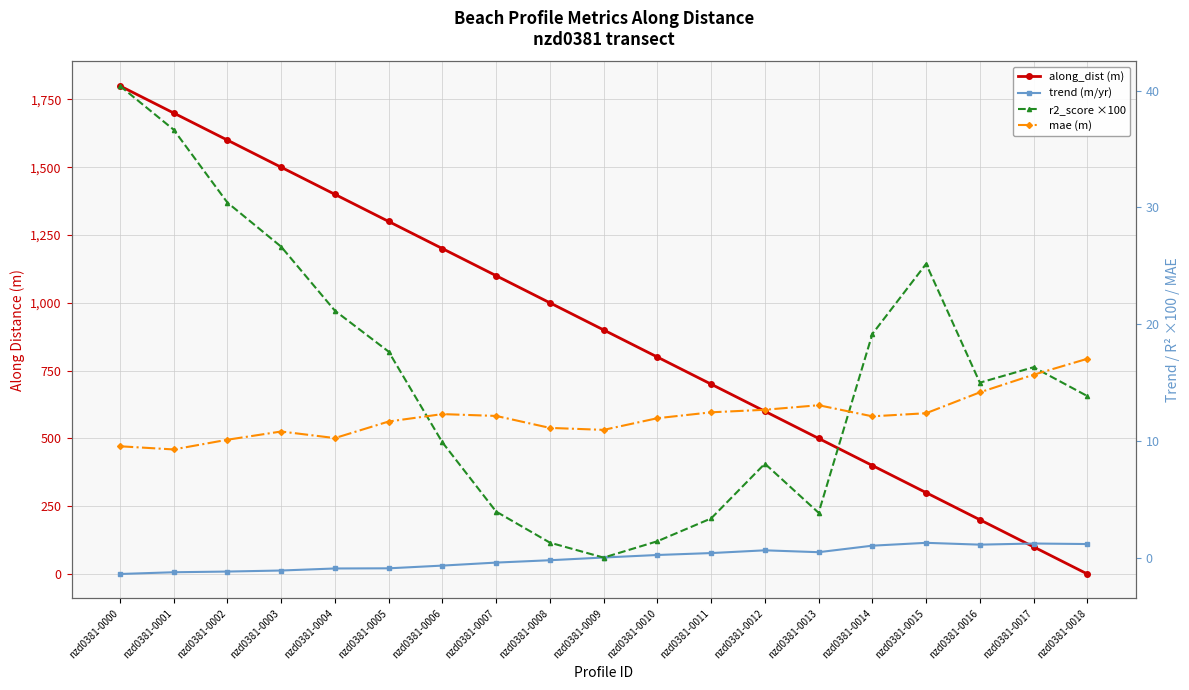

What are all the series names shown in the legend?

along_dist (m), trend (m/yr), r2_score ×100, mae (m)